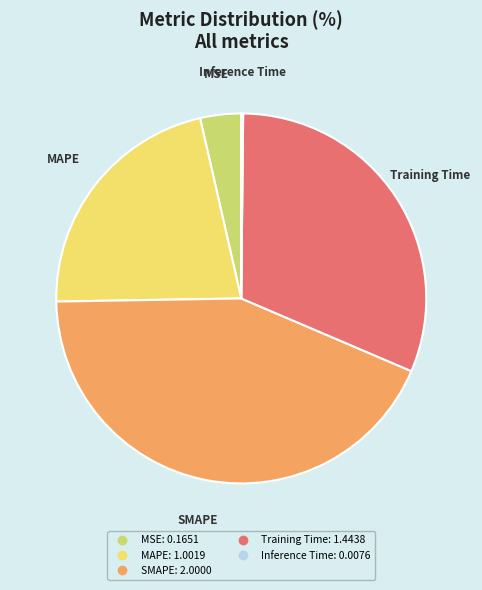

Do MSE and SMAPE together represent more than half of the pie?

No